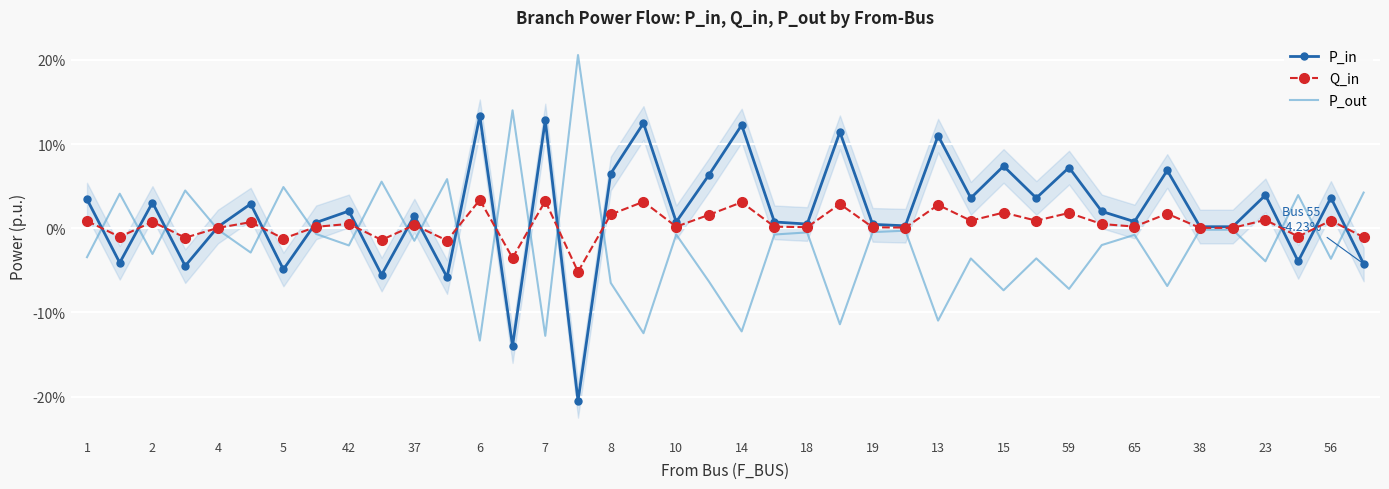

In Q_in, how many points are lower than both neighbors (excluding endpoints)?

15